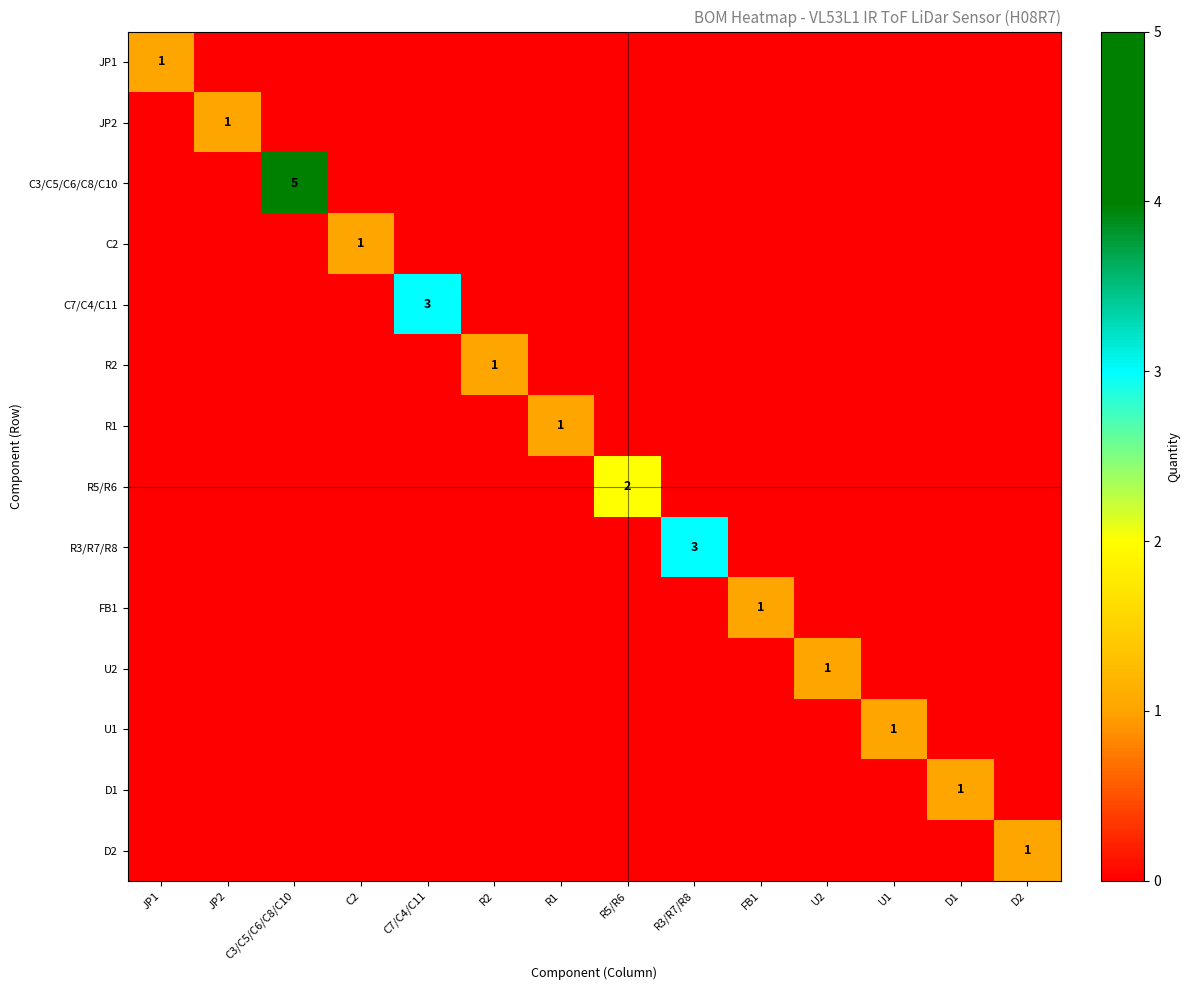

Which label corresponds to the smallest value in the chart?

JP2